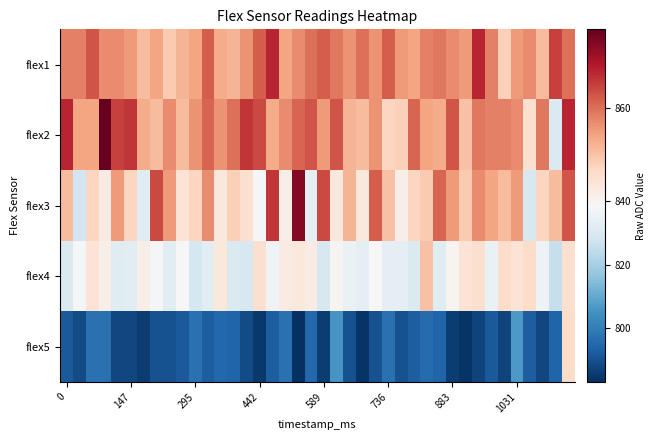

At which category does the chart reach its minimum across all series?

18